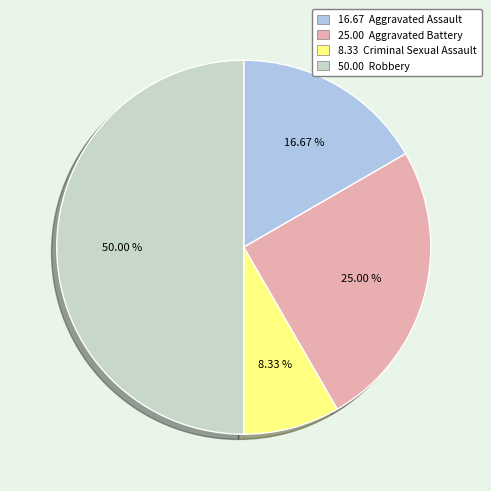

How many slices are in this pie chart?

4